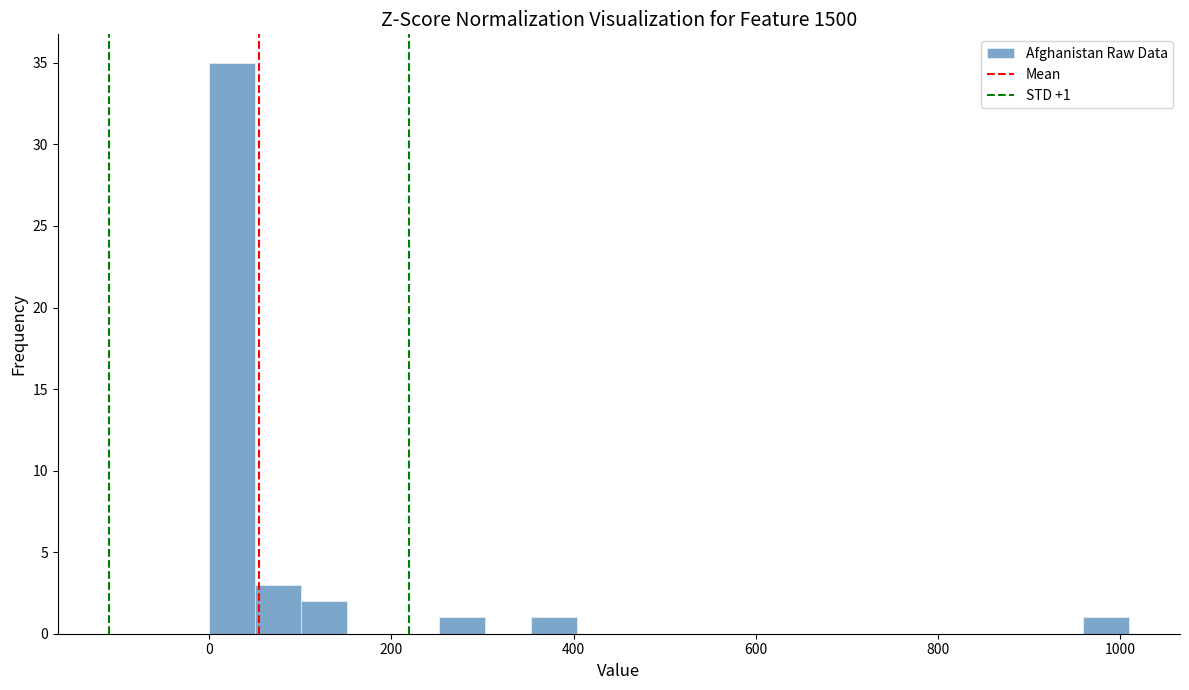

Around what value on the x-axis is the tallest bar? Give the approximate position of its centre, as read against the axis.

20